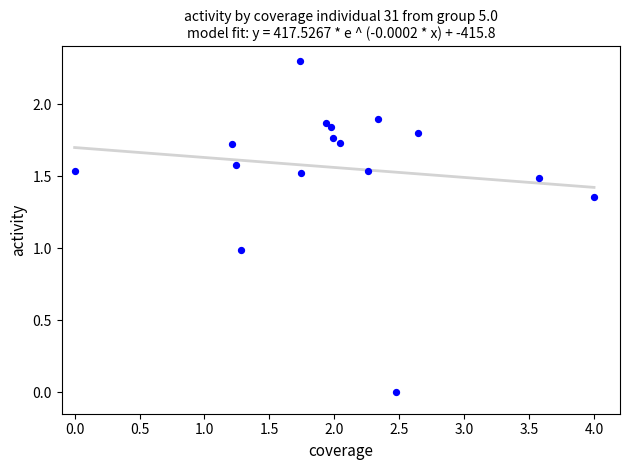

What is the range of X values (max minus min)?

4.0